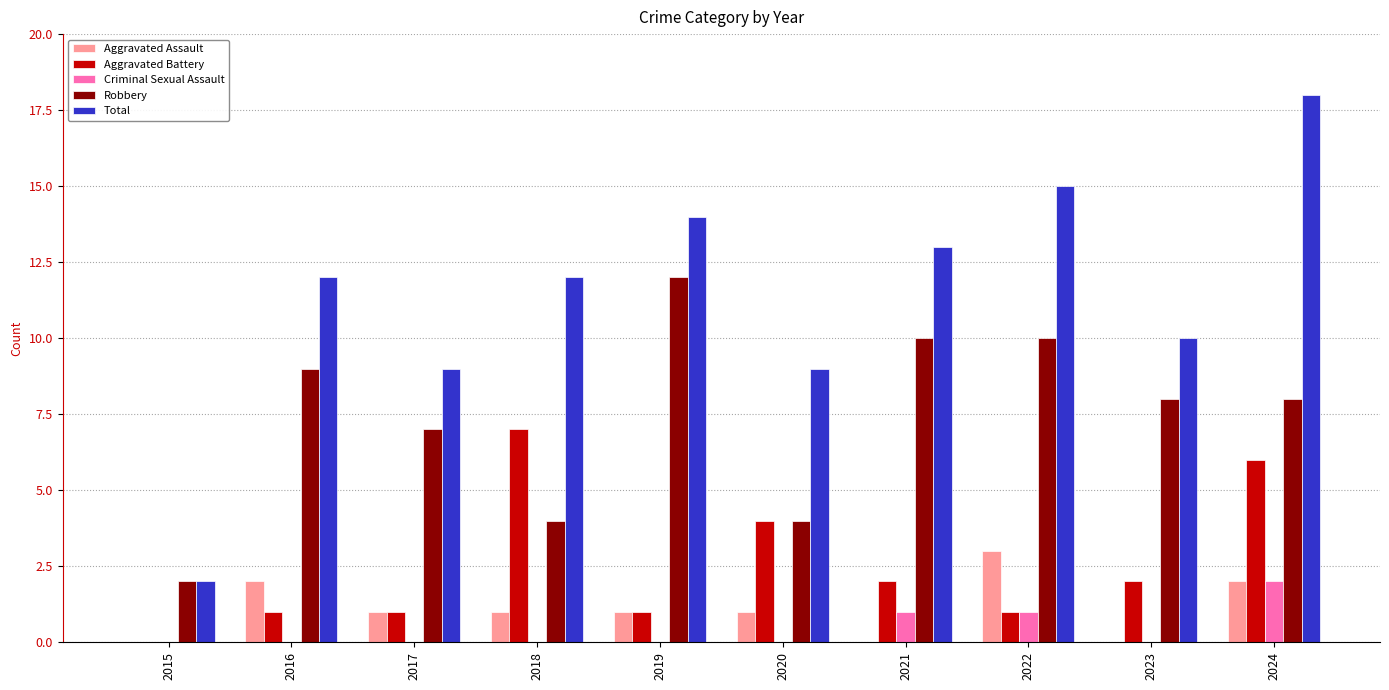

Reading left to right, transcribe all the data shown in this chart.

Aggravated Assault: 2015=0	2016=2	2017=1	2018=1	2019=1	2020=1	2021=0	2022=3	2023=0	2024=2
Aggravated Battery: 2015=0	2016=1	2017=1	2018=7	2019=1	2020=4	2021=2	2022=1	2023=2	2024=6
Criminal Sexual Assault: 2015=0	2016=0	2017=0	2018=0	2019=0	2020=0	2021=1	2022=1	2023=0	2024=2
Robbery: 2015=2	2016=9	2017=7	2018=4	2019=12	2020=4	2021=10	2022=10	2023=8	2024=8
Total: 2015=2	2016=12	2017=9	2018=12	2019=14	2020=9	2021=13	2022=15	2023=10	2024=18